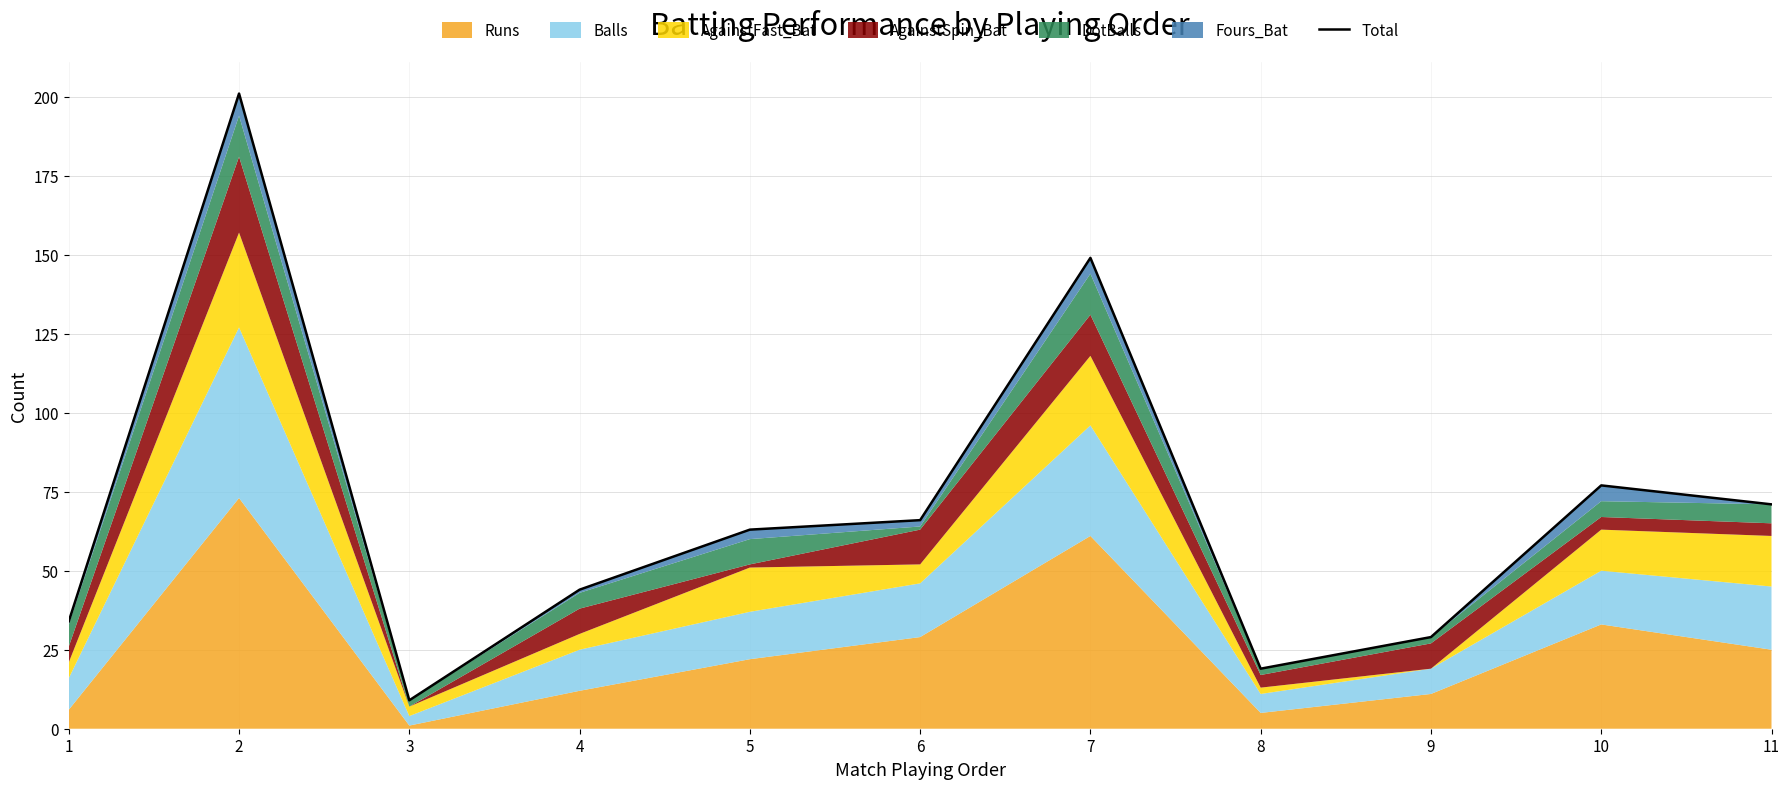

Which has a higher value, 5 or 4?

5